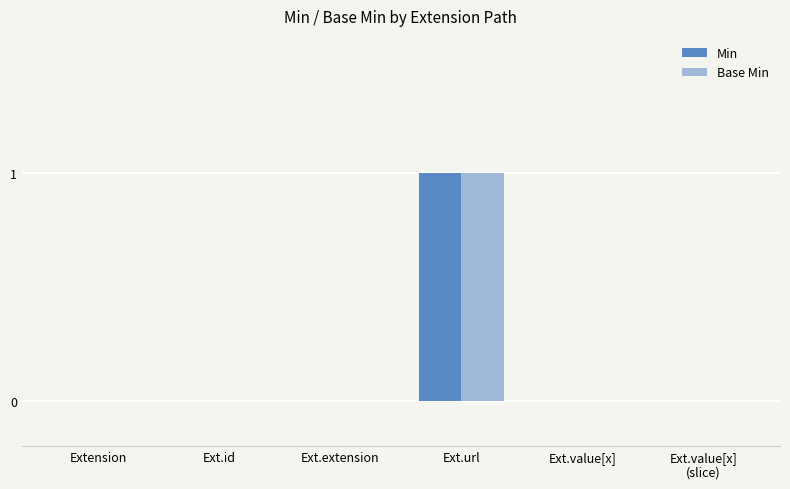

Is it true that Base Min equals 0 at Ext.value[x]
(slice)?

True